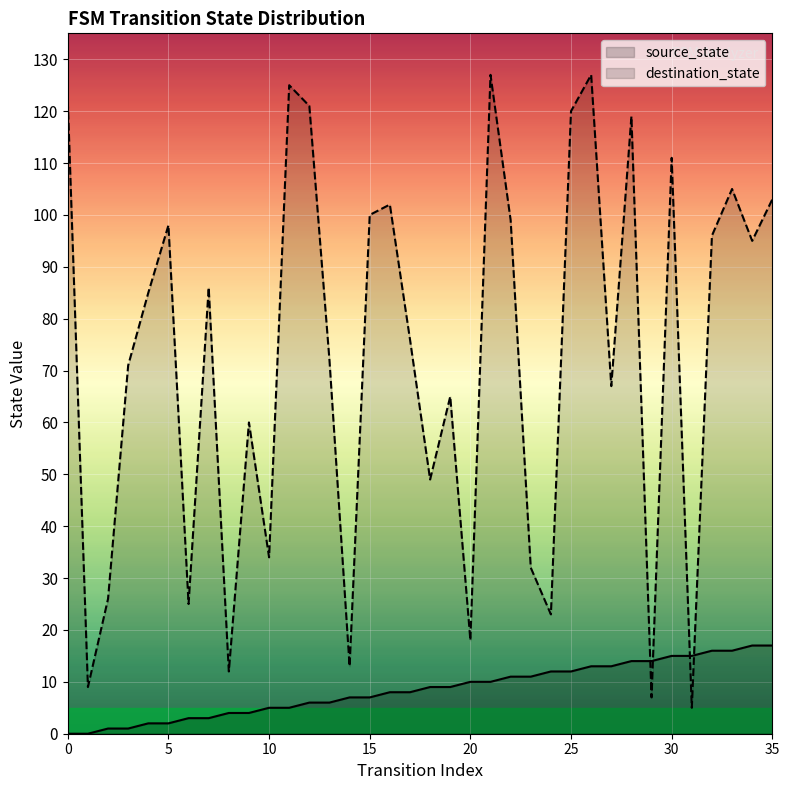

What is the maximum value shown in the chart?

127